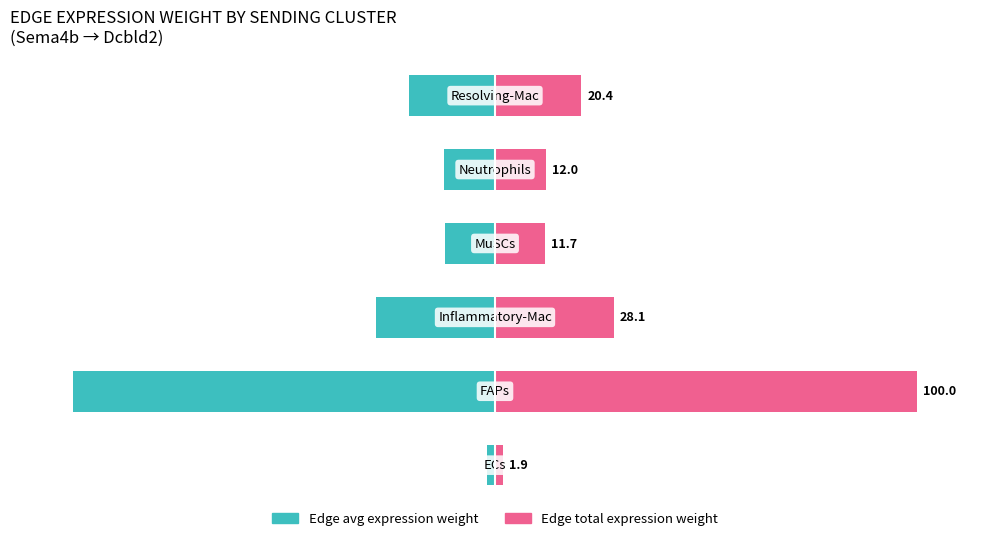

What is the difference between the Edge total expression weight values at 1 and 3?

88.3